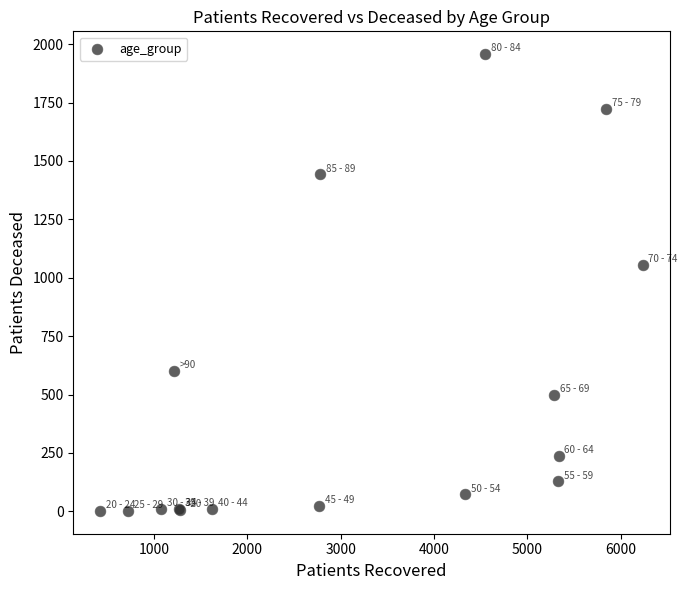

What Y value in the scatter plot is closest to 979?

1056